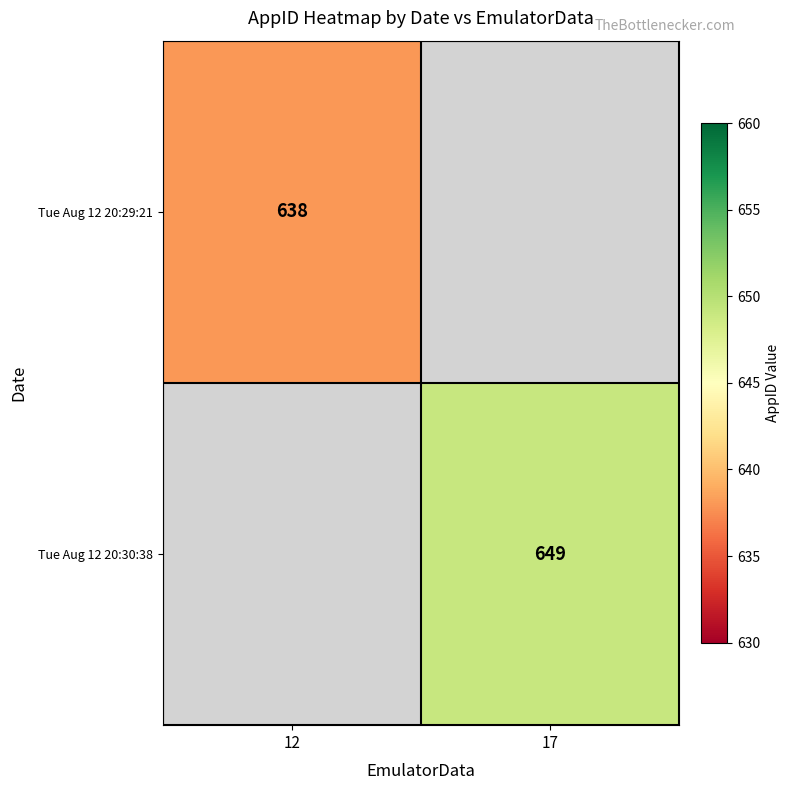

The value of Tue Aug 12 20:30:38 at 17 is 310. True or false?

False